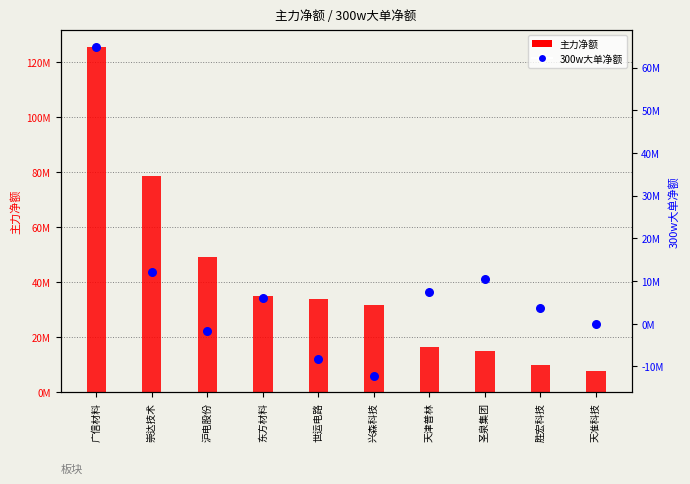

Which series contains the lowest Y value?

300w大单净额